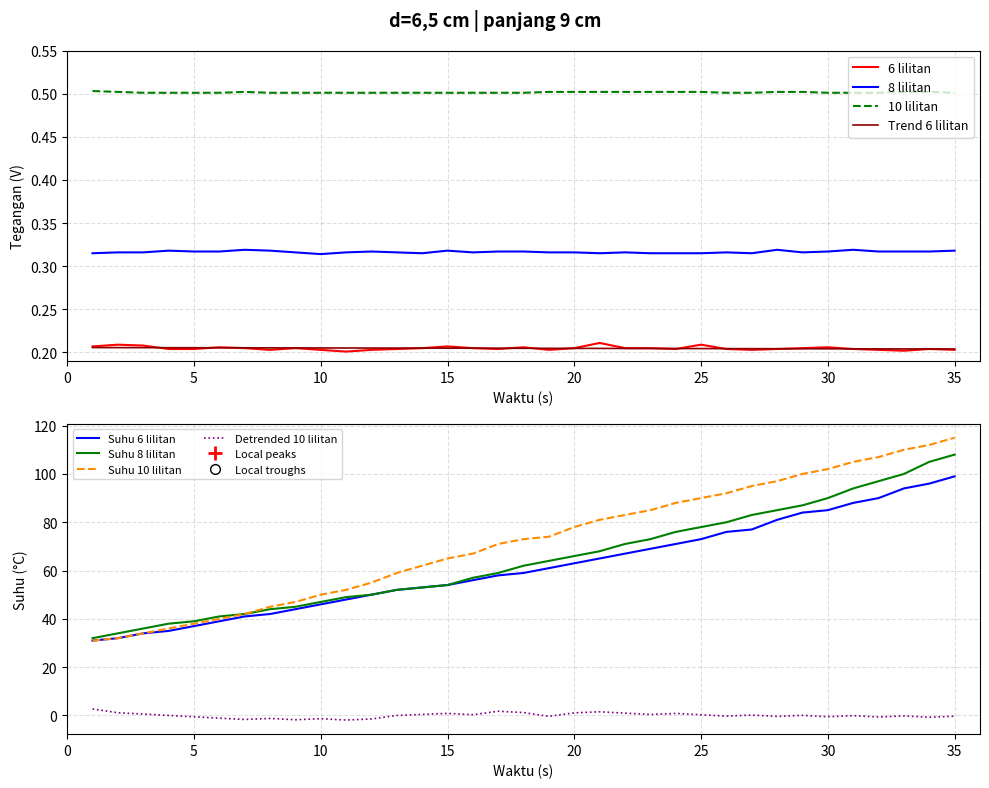

What is the maximum value shown in the chart?

115.0